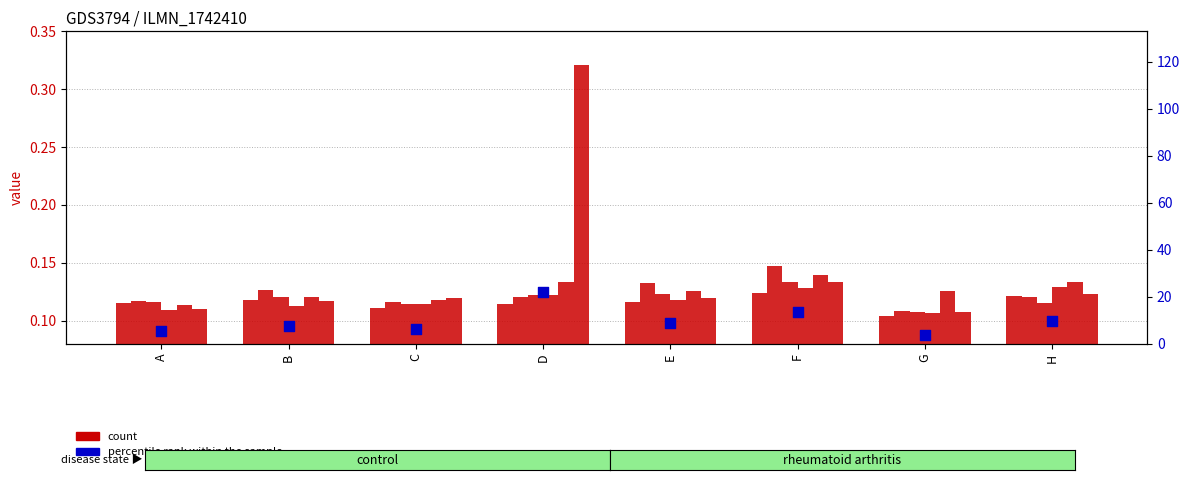

What is the total value across all series at G?

0.7